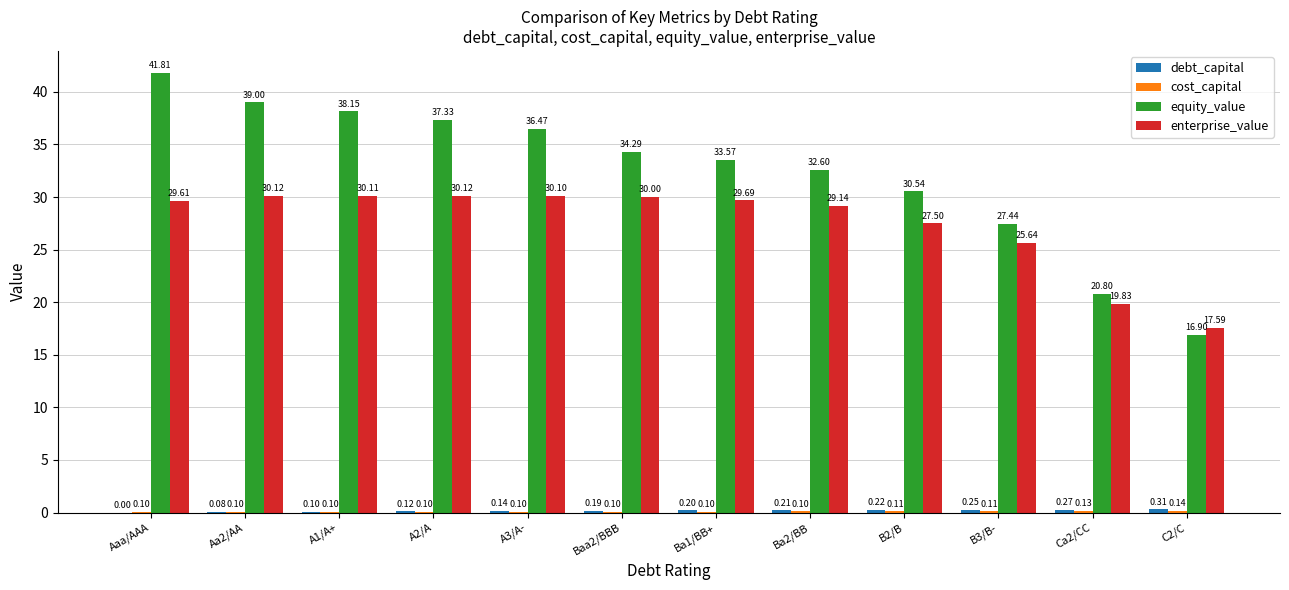

Are the bars horizontal?

No